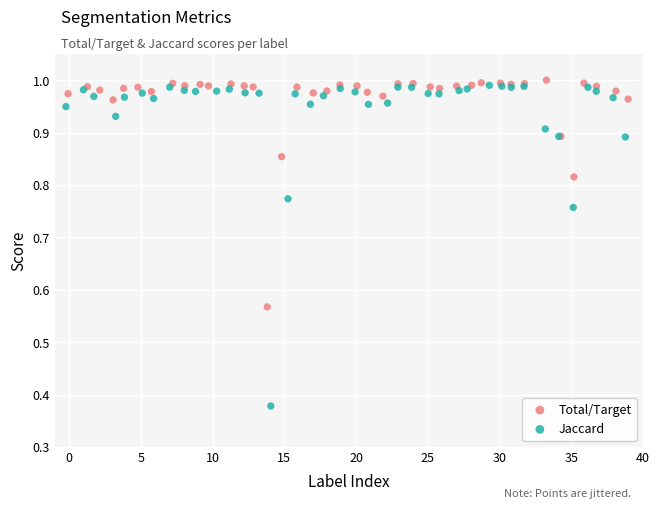

What are all the series names shown in the legend?

Total/Target, Jaccard